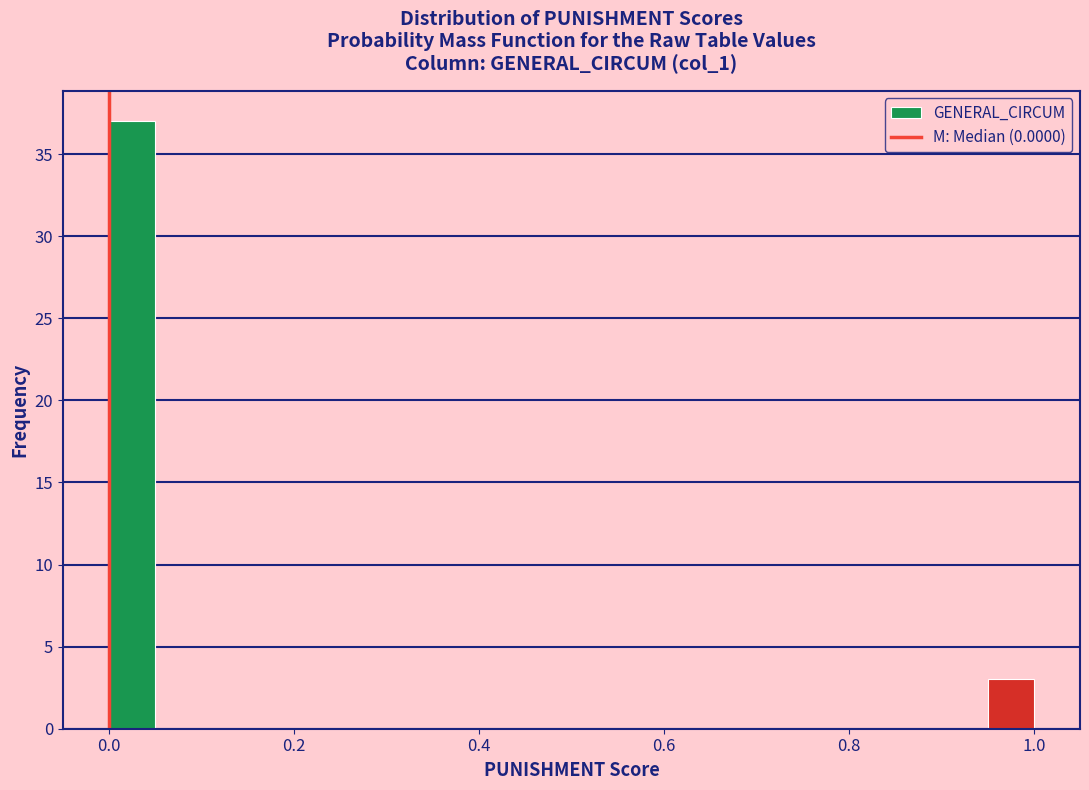

Around what value on the x-axis is the tallest bar? Give the approximate position of its centre, as read against the axis.

0.02